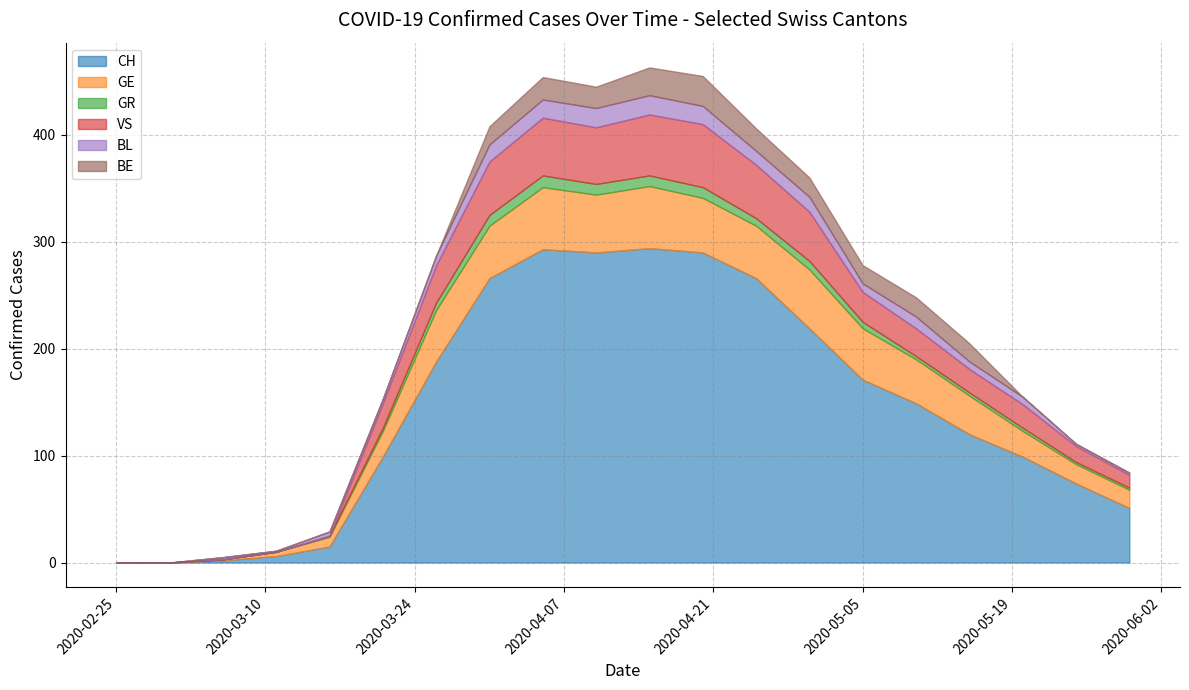

What are all the series names shown in the legend?

CH, GE, GR, VS, BL, BE